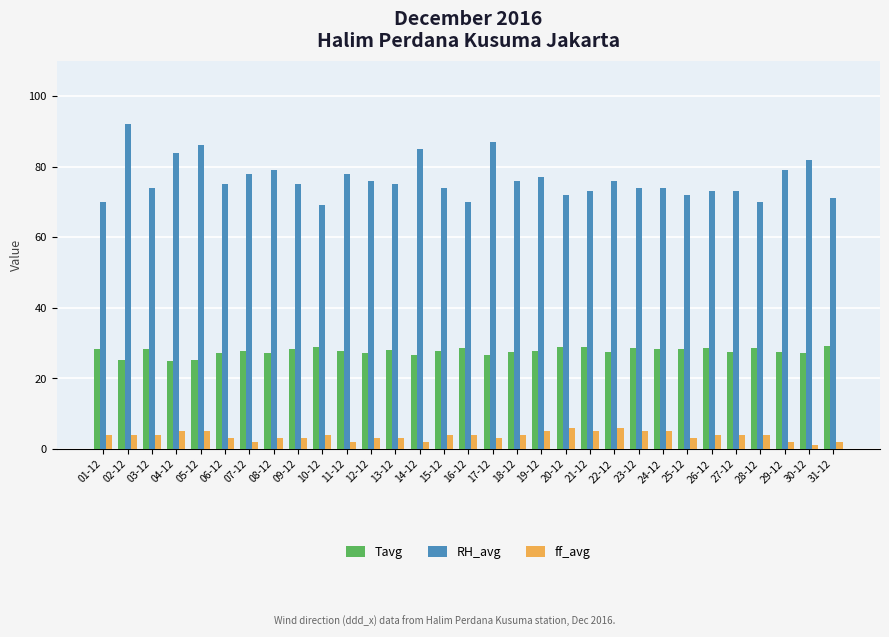

Which series has the largest total across all categories?

RH_avg